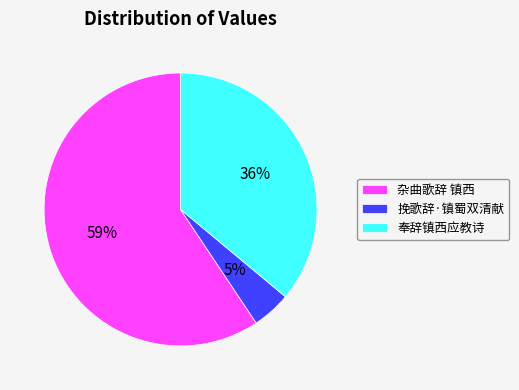

How many segments does this pie chart have?

3